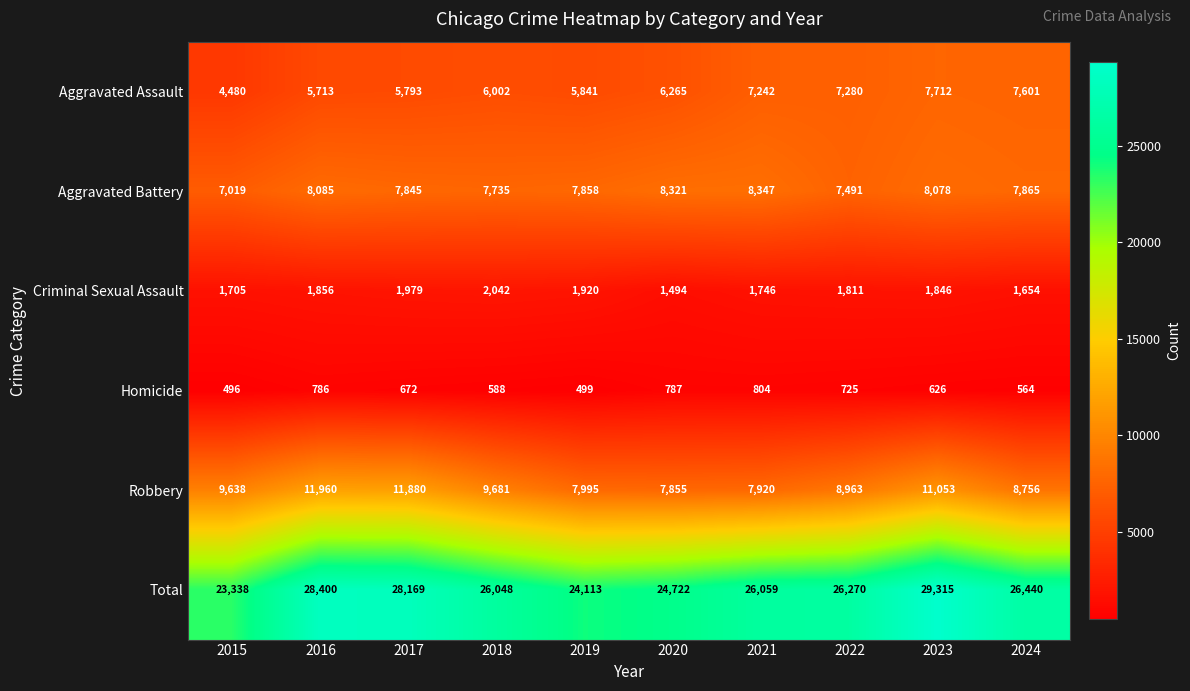

List the labels in order of Robbery value, largest first.

2016, 2017, 2023, 2018, 2015, 2022, 2024, 2019, 2021, 2020